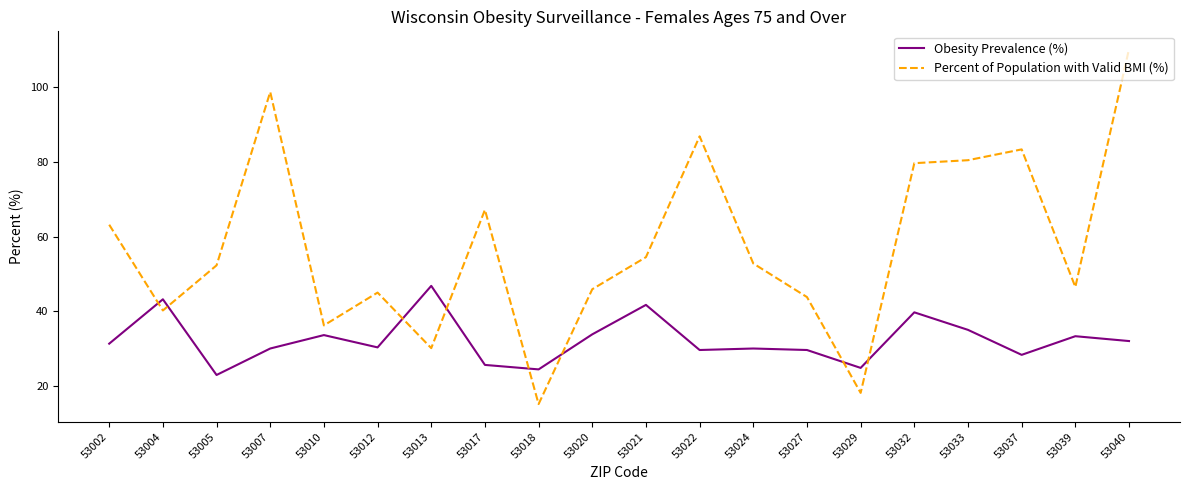

What is the maximum value shown in the chart?

110.3